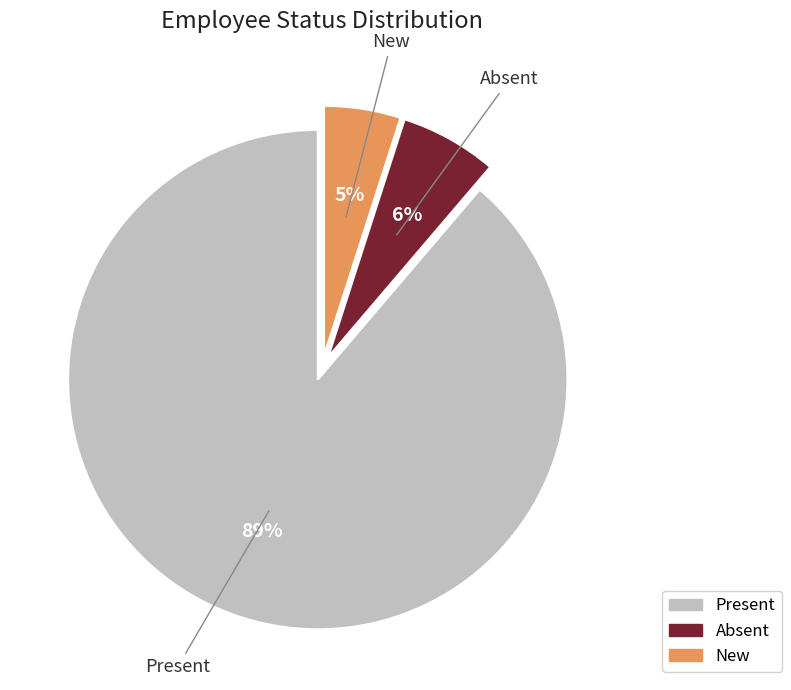

Combined, do New and Present account for over 50%?

Yes